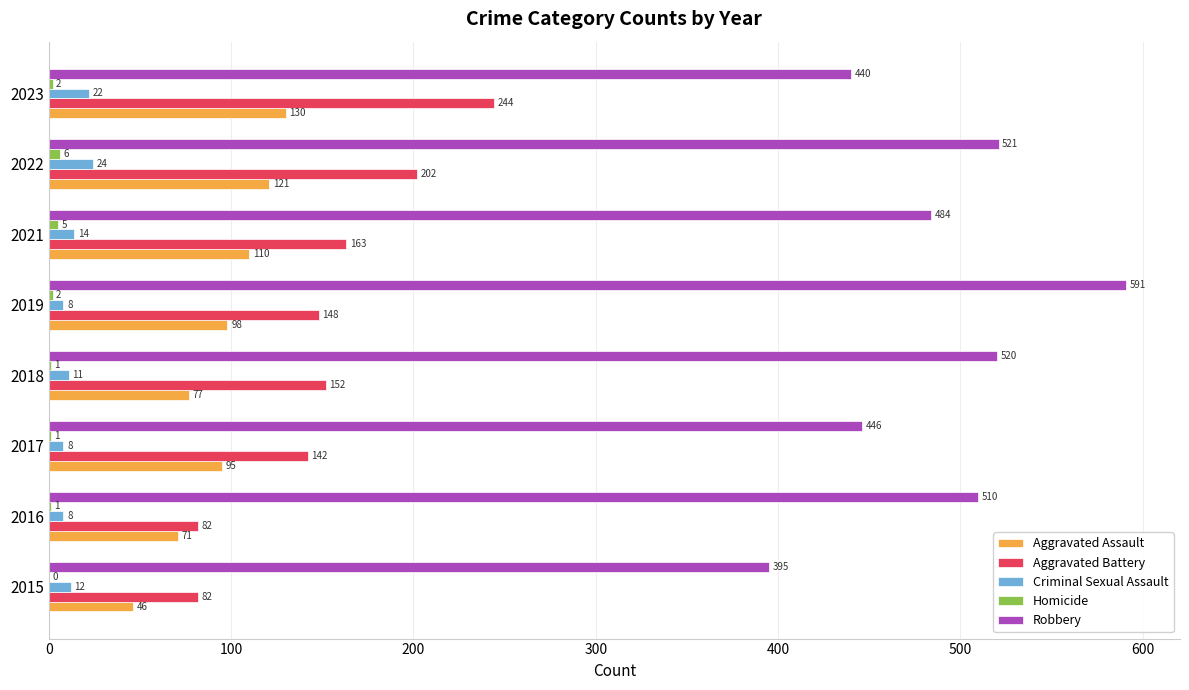

Between 2016 and 2018, which series saw the biggest shift?

Aggravated Battery